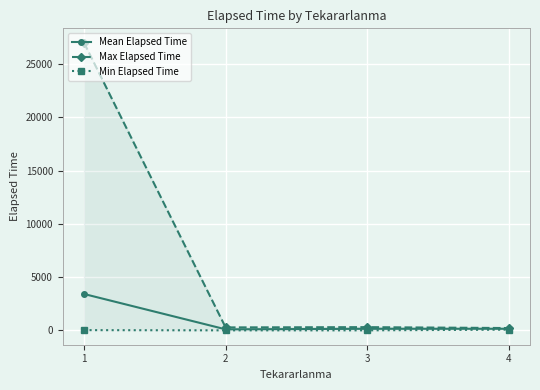

Which series has the widest spread of values?

Max Elapsed Time